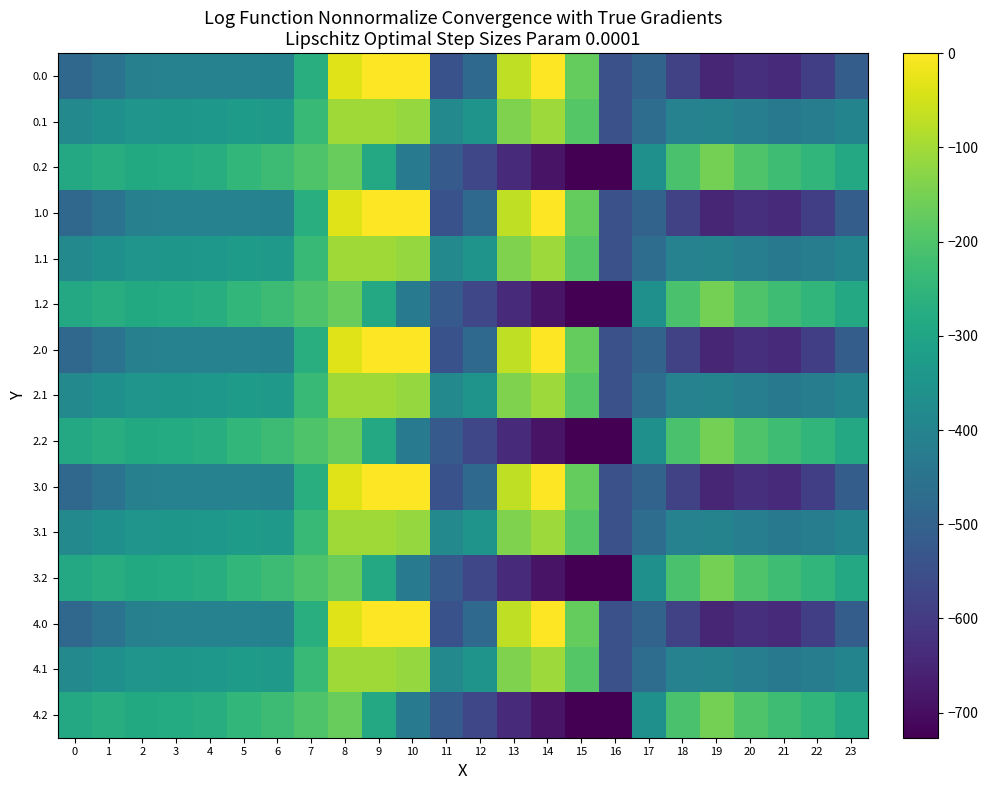

Rank the series by their maximum value, from lowest to highest.

0.2, 1.2, 2.2, 3.2, 4.2, 0.1, 1.1, 2.1, 3.1, 4.1, 0.0, 1.0, 2.0, 3.0, 4.0